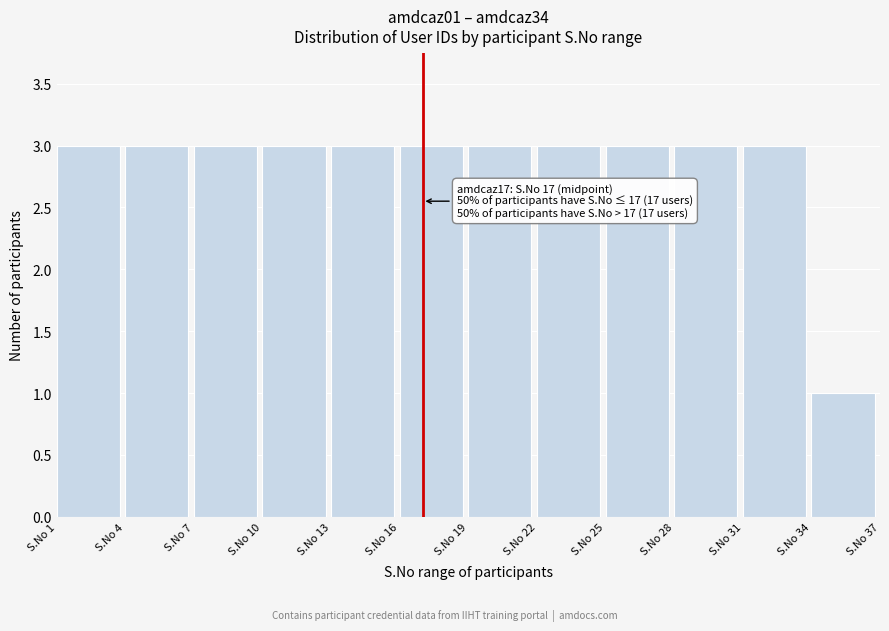

Reading left to right, what are all the values shown in this chart?

3	3	3	3	3	3	3	3	3	3	3	1